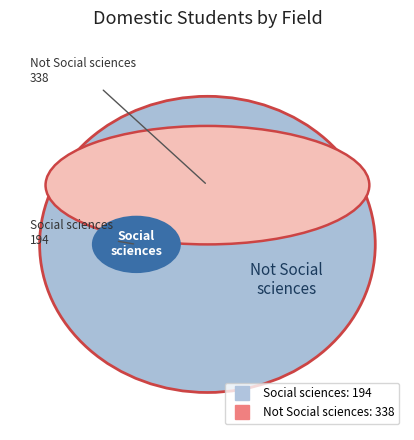

How many segments does this pie chart have?

2